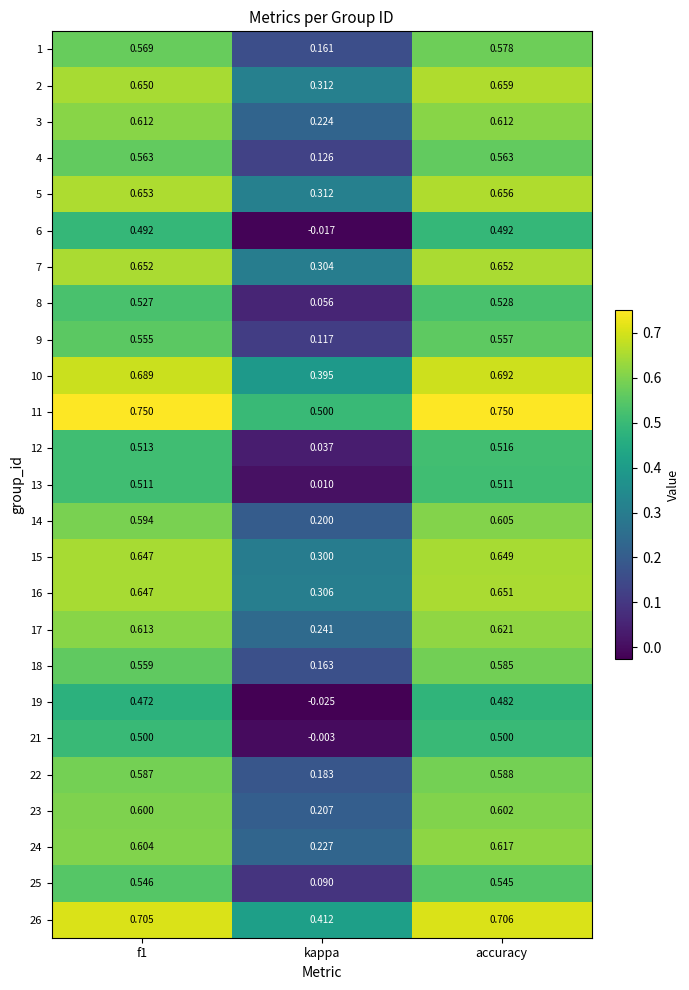

At which label does 11 reach its minimum?

kappa